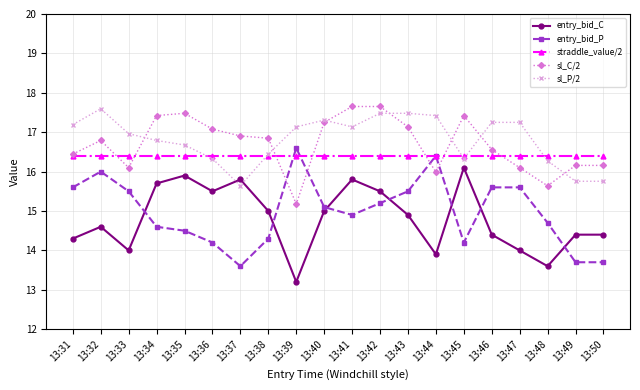

What is the value of the entry_bid_P point at the 5th from the left?

14.5